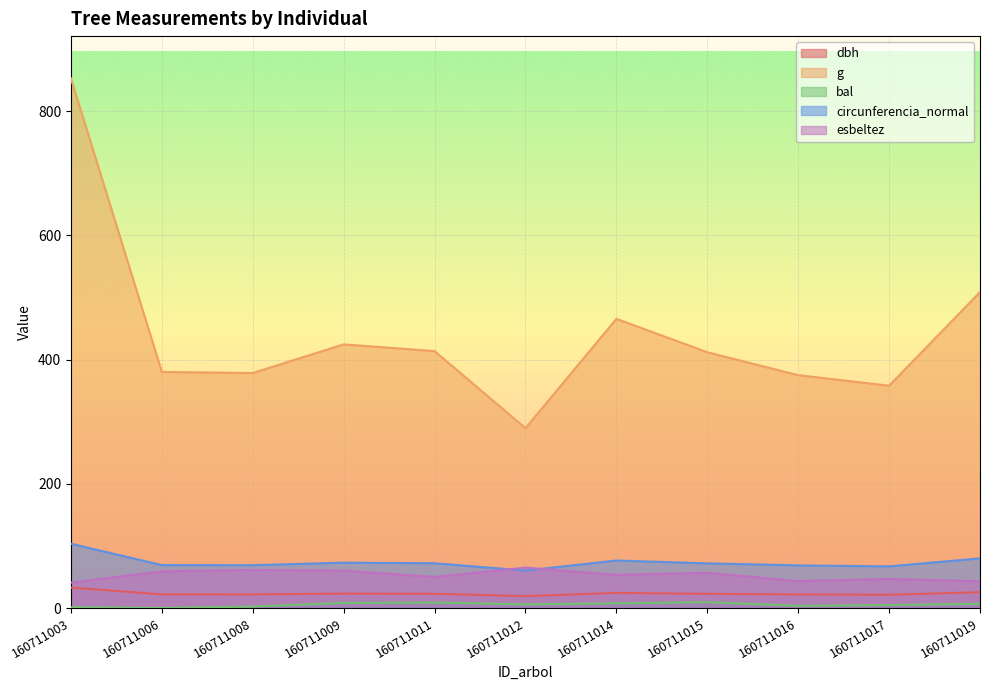

Is the value of dbh at 160711015 greater than the value of g at 160711016?

No